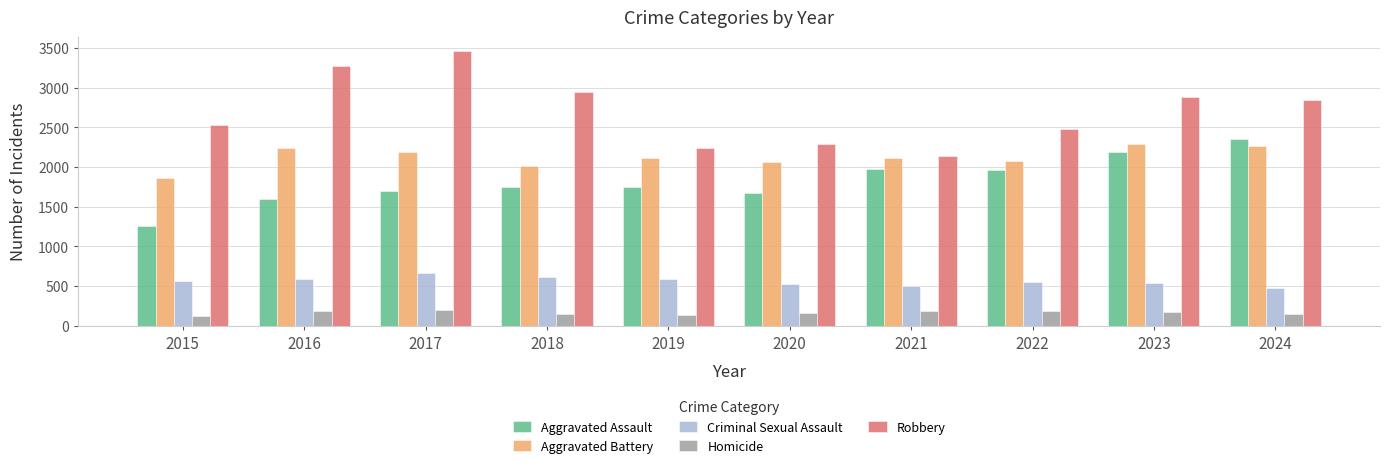

List the labels in order of Robbery value, largest first.

2017, 2016, 2018, 2023, 2024, 2015, 2022, 2020, 2019, 2021